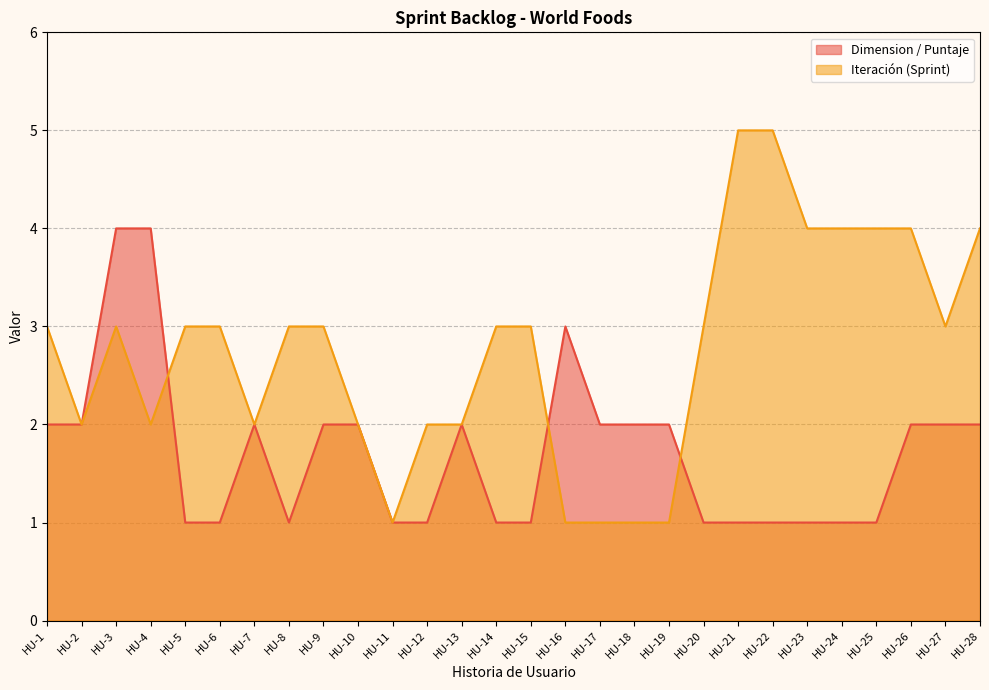

At which category is the sum across all series the highest?

HU-3